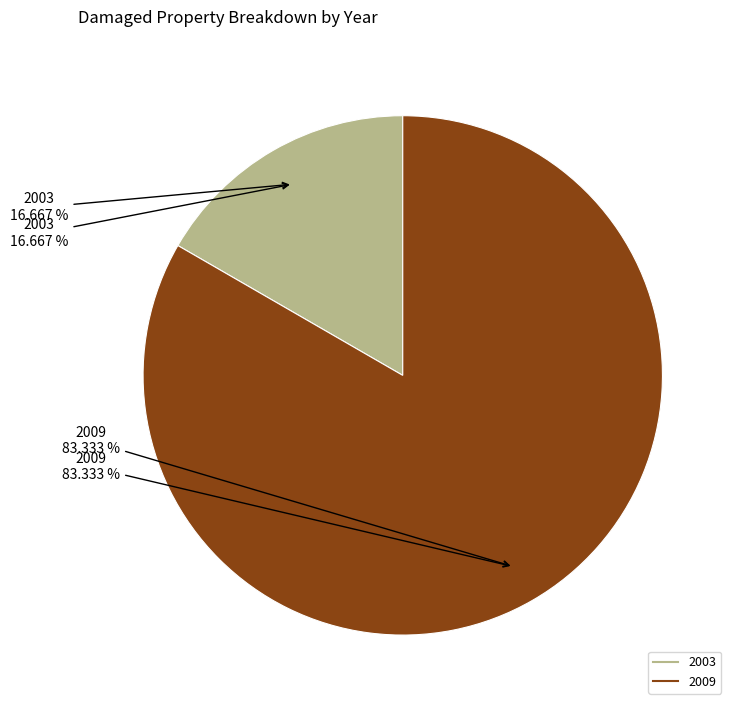

What percentage is the 2009 slice, to the nearest percent?

83%